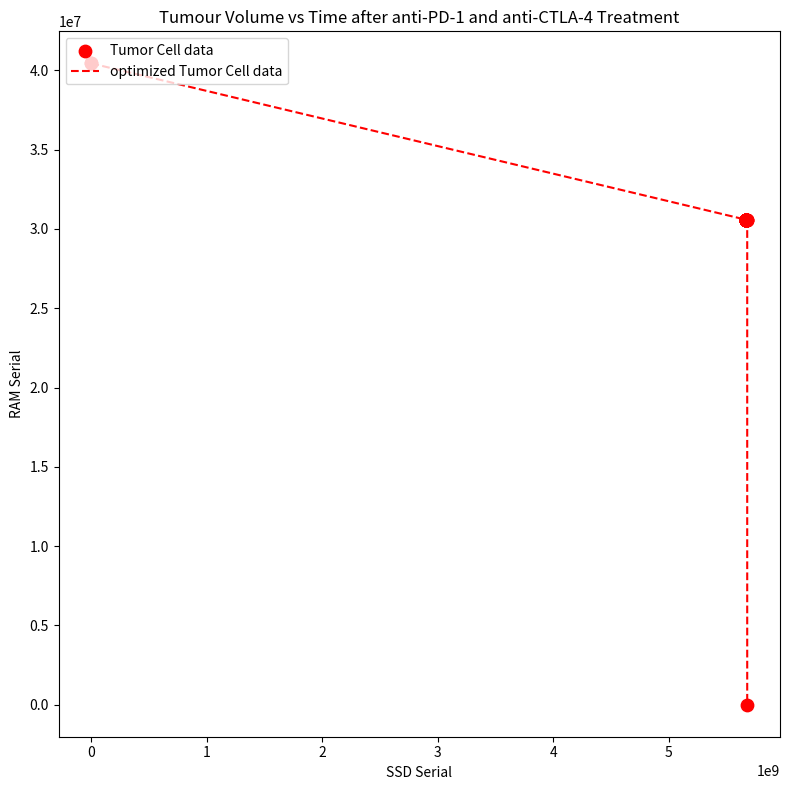

What is the maximum value shown in the chart?

40439712